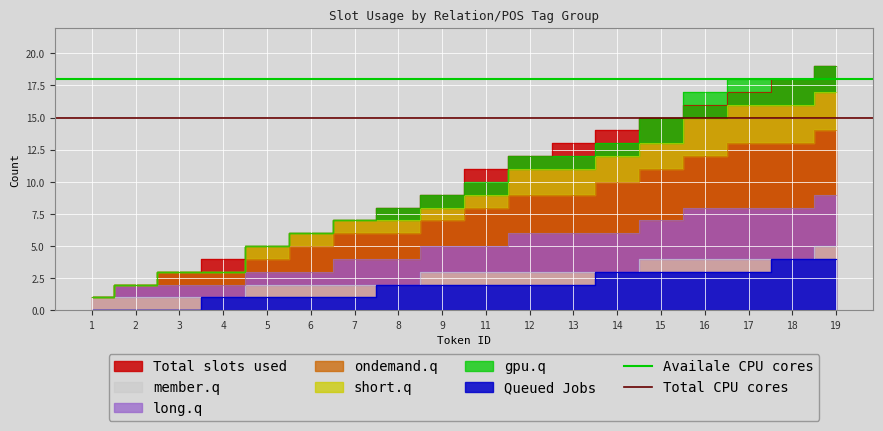

What is the value of the Total CPU cores point at the 2nd from the left?

15